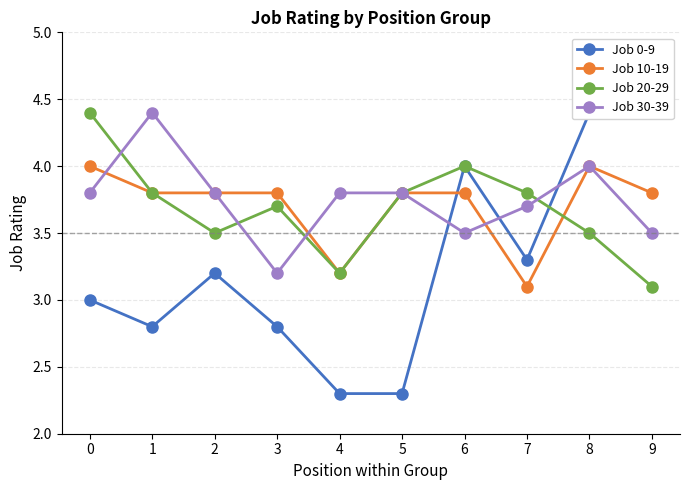

What is the total value across all series at 8?

15.9